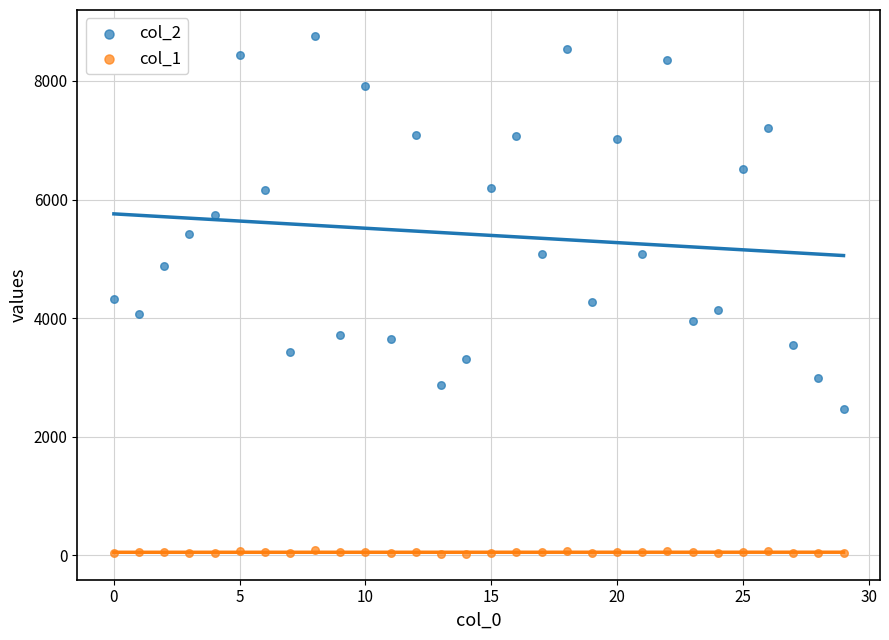

Across all data points, what is the range of Y values (max minus min)?

8734